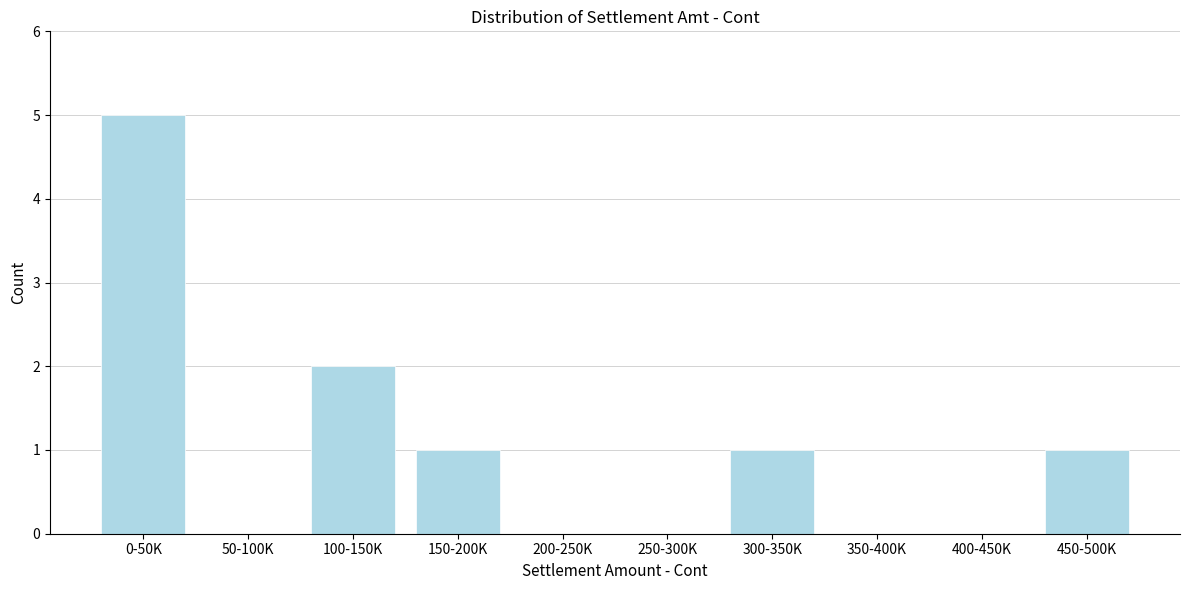

Reading right to left, what are all the values shown in this chart?

450-500K=1	400-450K=0	350-400K=0	300-350K=1	250-300K=0	200-250K=0	150-200K=1	100-150K=2	50-100K=0	0-50K=5